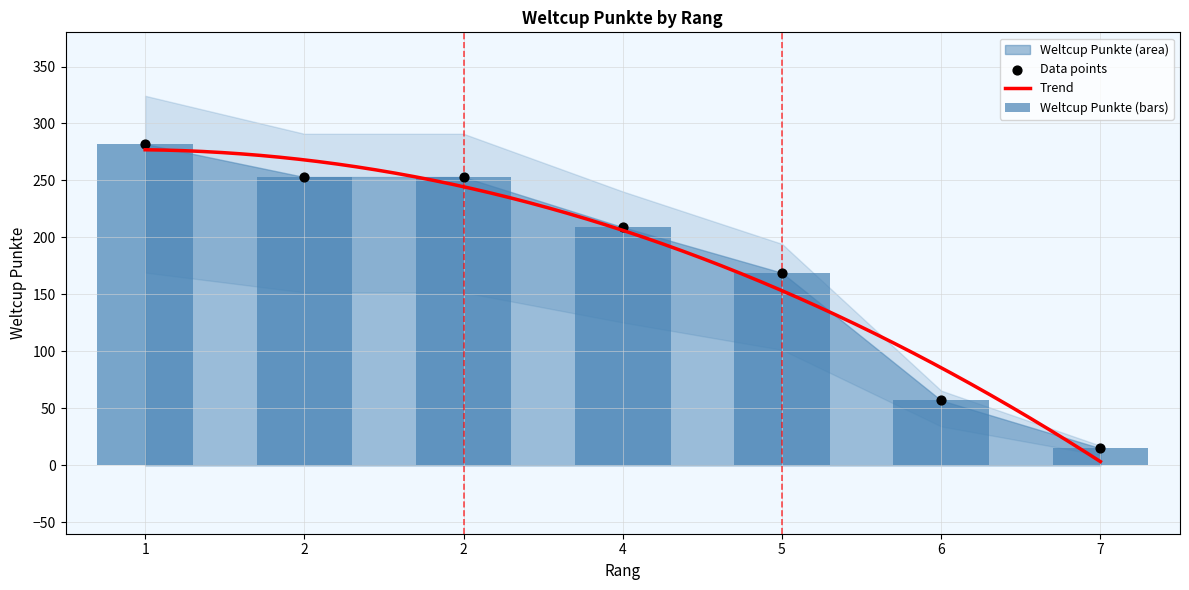

What is the change in value from 4 to 6?

-152